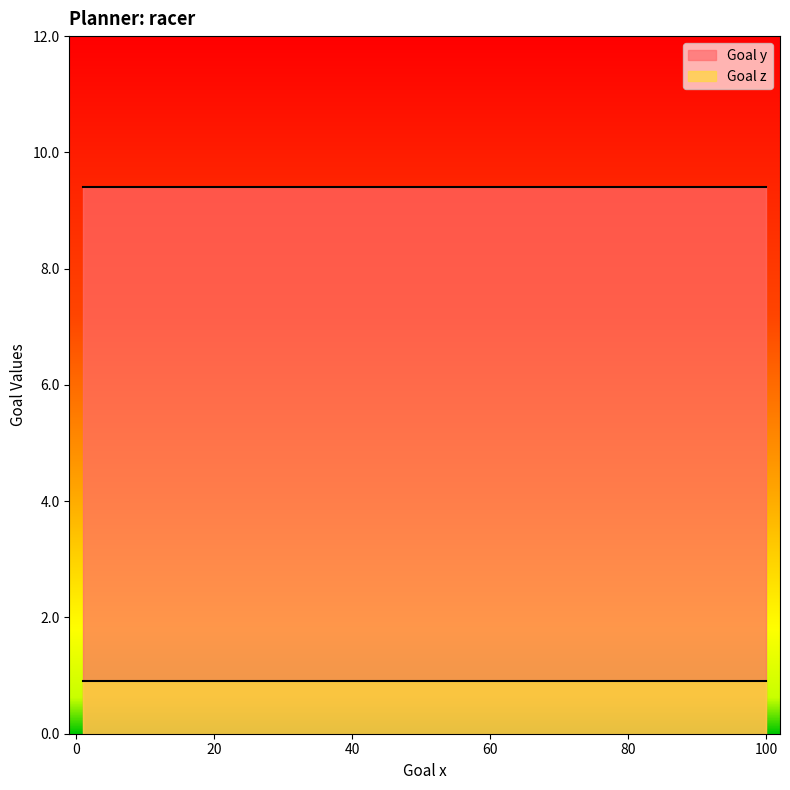

What are all the series names shown in the legend?

Goal y, Goal z